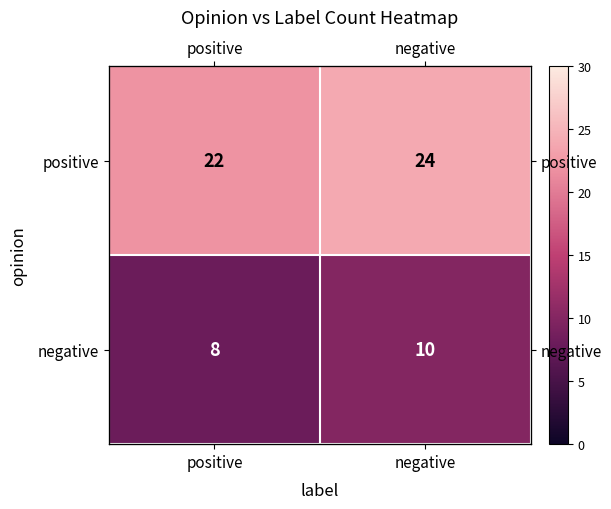

At which category is the sum across all series the highest?

negative